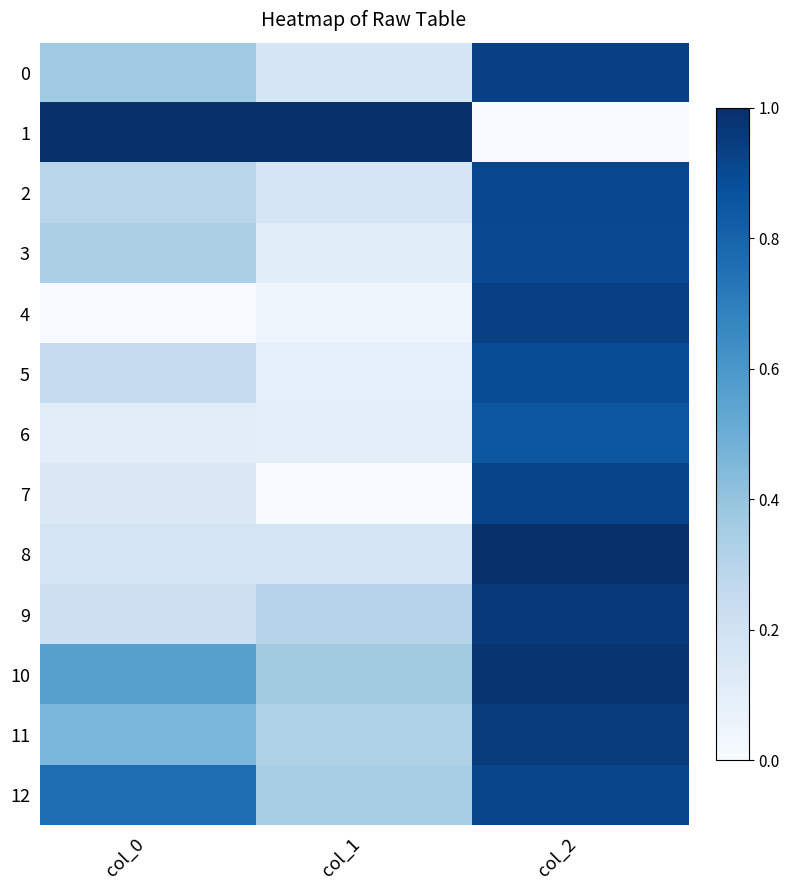

Reading left to right, extract all data points from this chart.

0: col_0=0.4	col_1=0.2	col_2=0.9
1: col_0=1.0	col_1=1.0	col_2=0.0
2: col_0=0.3	col_1=0.2	col_2=0.9
3: col_0=0.3	col_1=0.1	col_2=0.9
4: col_0=0.0	col_1=0.0	col_2=0.9
5: col_0=0.2	col_1=0.1	col_2=0.9
6: col_0=0.1	col_1=0.1	col_2=0.9
7: col_0=0.1	col_1=0.0	col_2=0.9
8: col_0=0.2	col_1=0.2	col_2=1.0
9: col_0=0.2	col_1=0.3	col_2=1.0
10: col_0=0.6	col_1=0.4	col_2=1.0
11: col_0=0.5	col_1=0.3	col_2=1.0
12: col_0=0.8	col_1=0.3	col_2=0.9